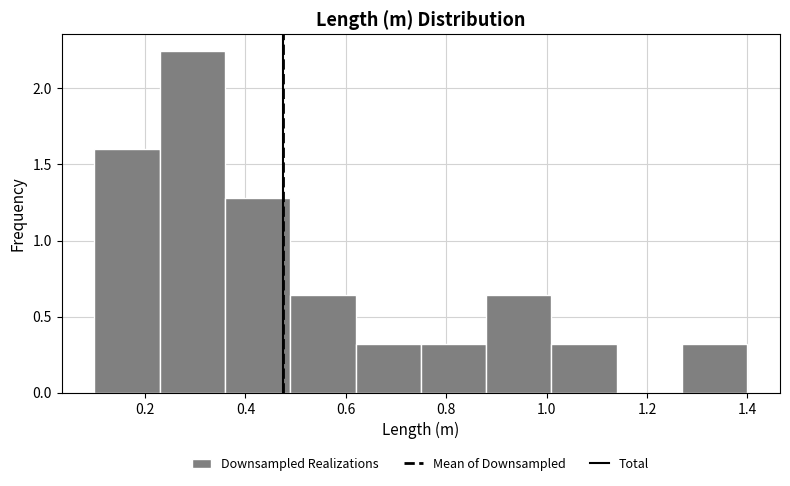

Over which range of the x-axis is the bar tallest?

0.22 to 0.36